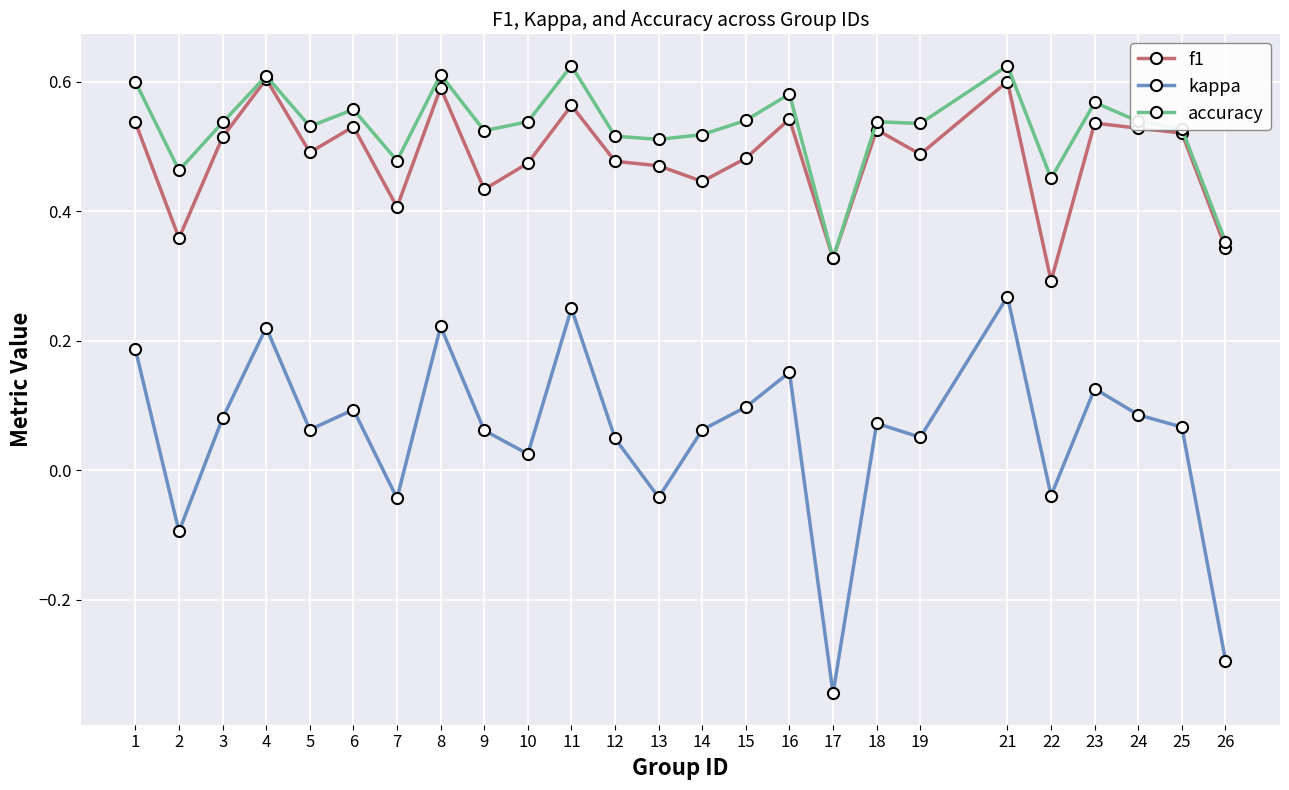

True or false: accuracy has a value of 0.2 at 6.

False